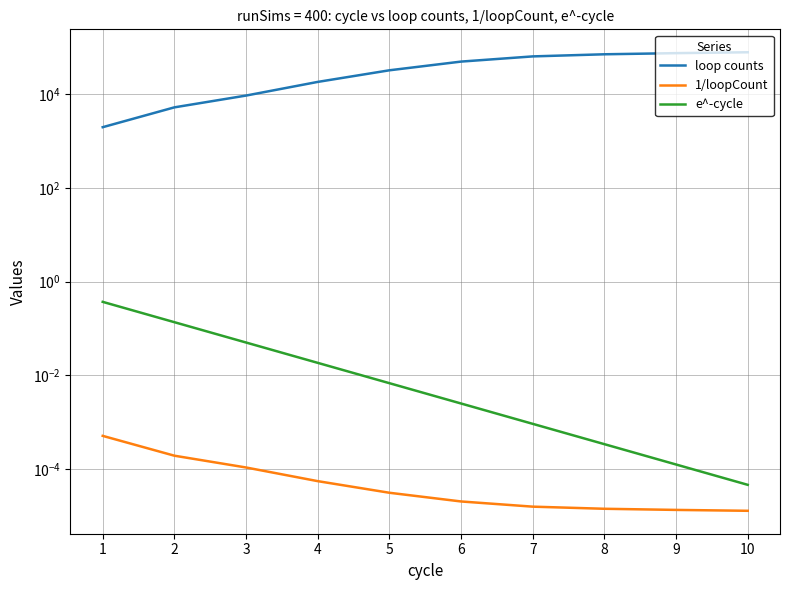

What is the total value across all series at 10?

78973.0